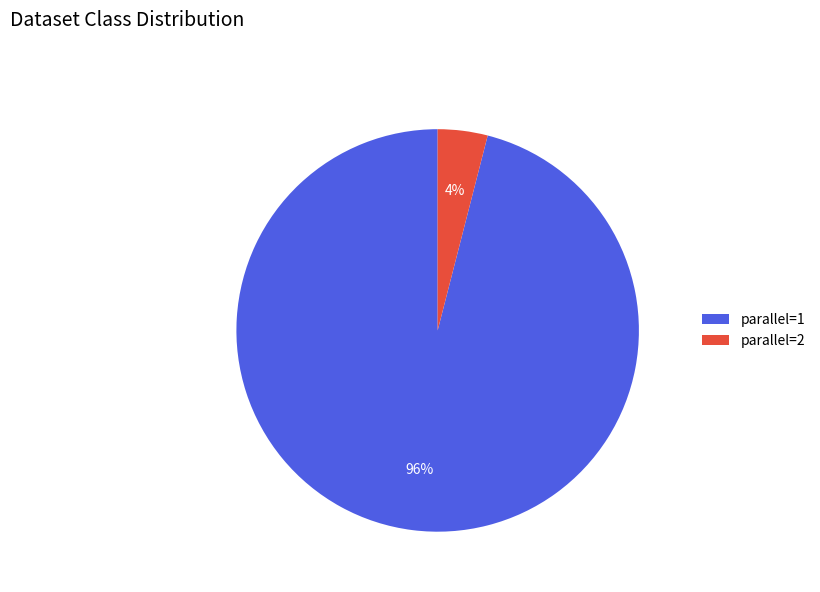

Which slice is the smallest?

parallel=2